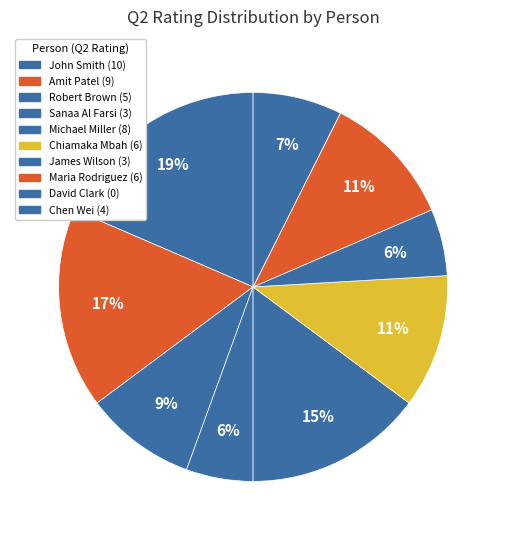

Is the sum of Maria Rodriguez and Amit Patel greater than half?

No